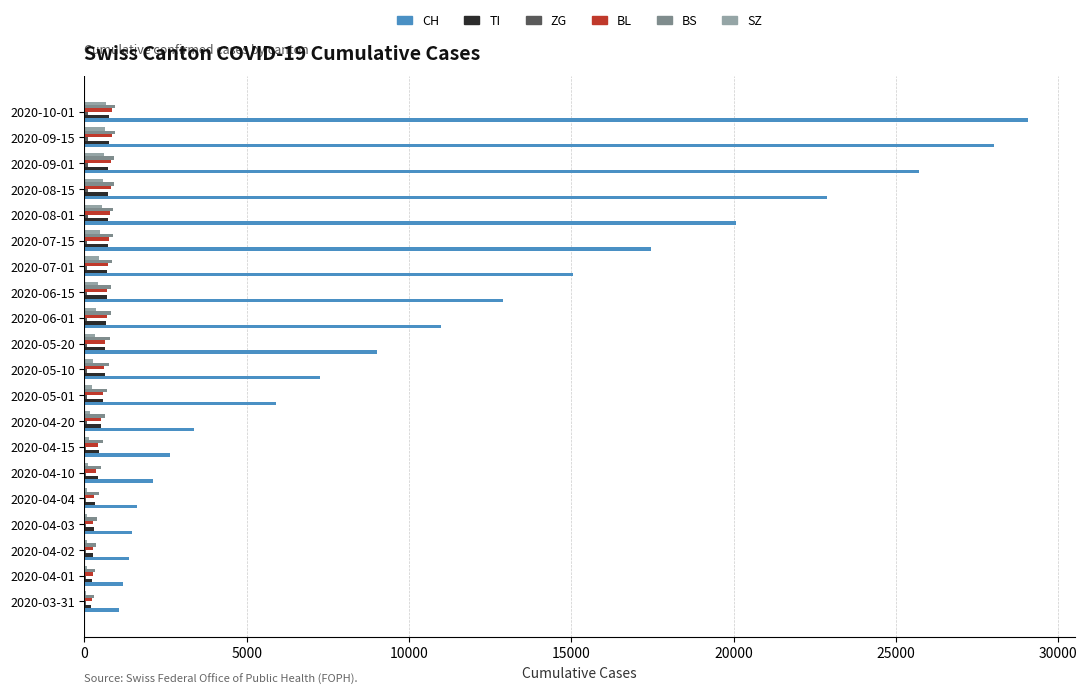

Between 2020-05-01 and 2020-05-20, which series saw the biggest shift?

CH